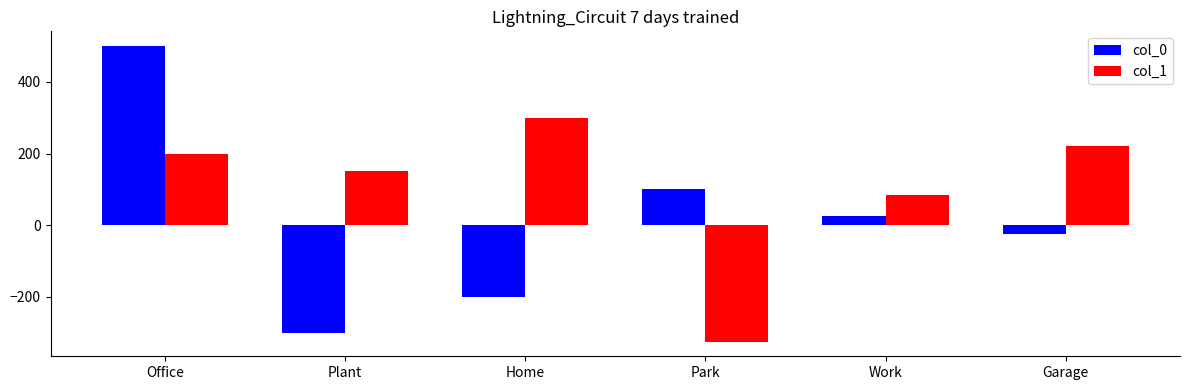

List the labels in order of col_1 value, largest first.

Home, Garage, Office, Plant, Work, Park